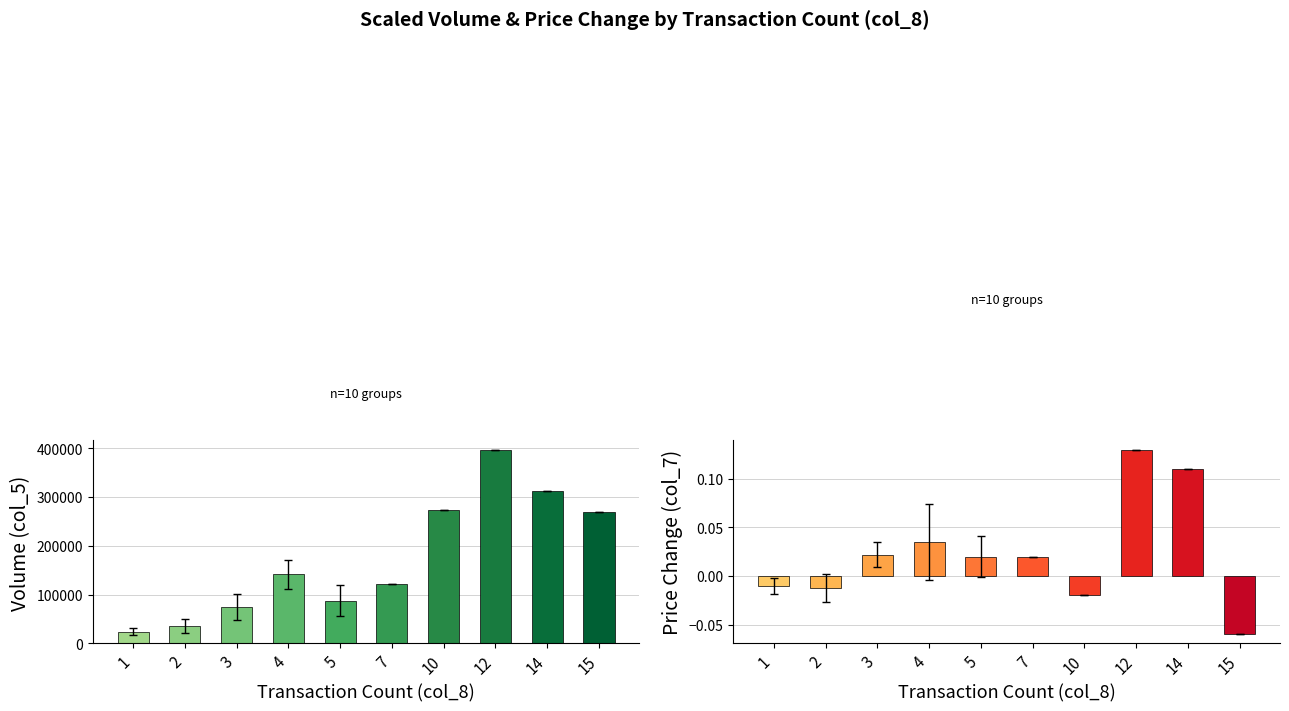

How many categories are shown in the chart?

10